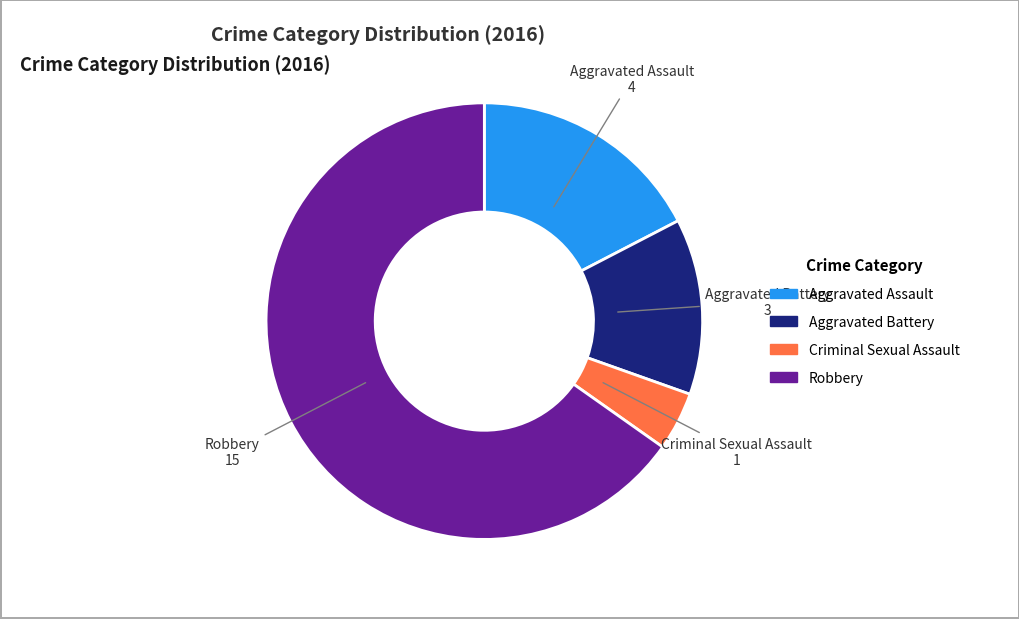

The Robbery slice represents 65% of the pie. True or false?

True